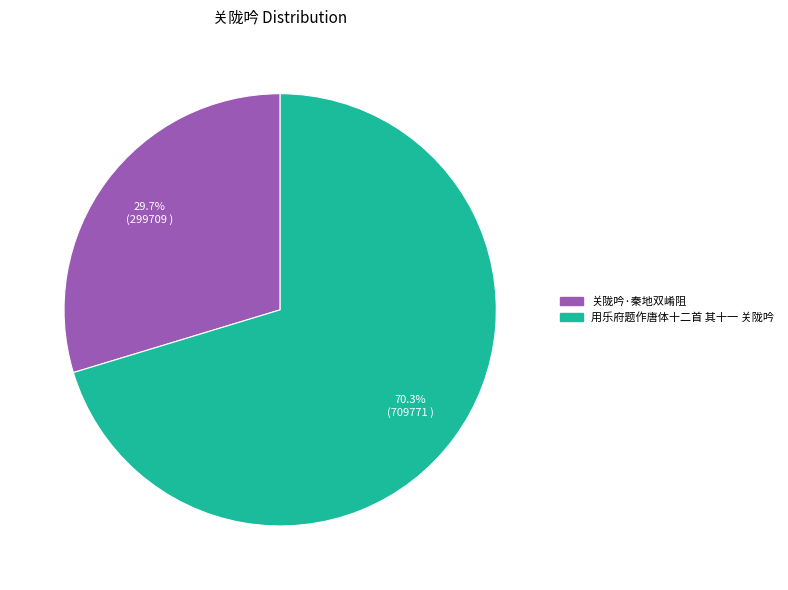

How many slices are in this pie chart?

2